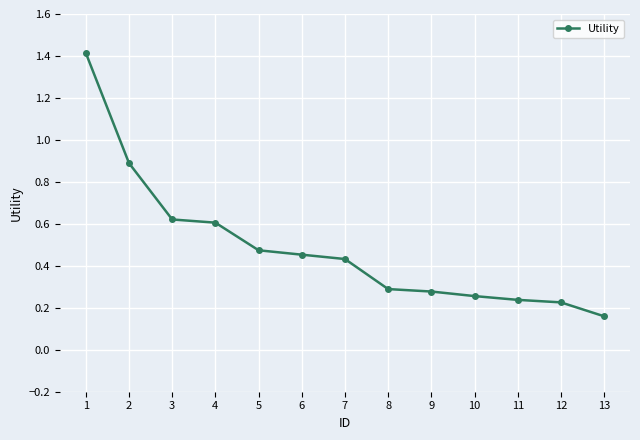

What is the difference between the maximum and second lowest values?

1.2